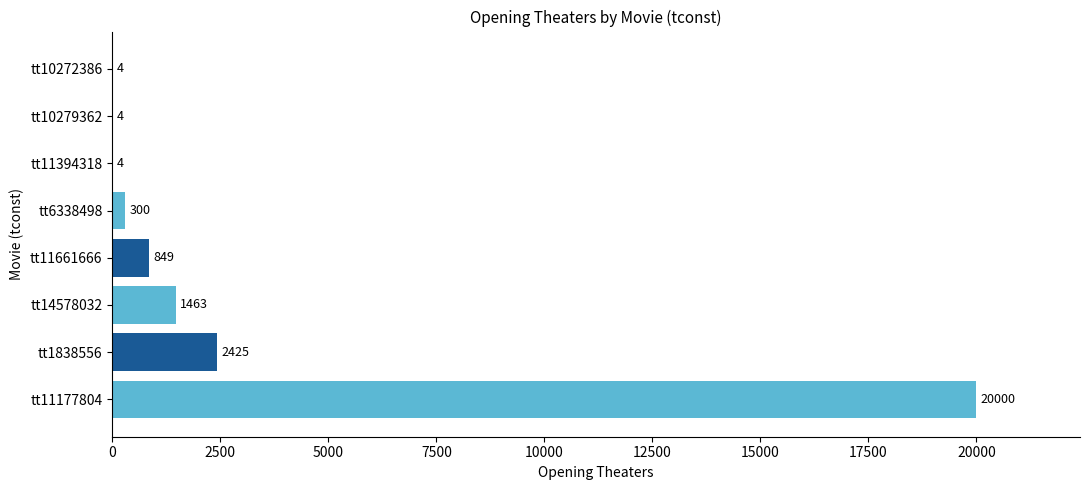

Reading bottom to top, transcribe all the data shown in this chart.

tt11177804=20000	tt1838556=2425	tt14578032=1463	tt11661666=849	tt6338498=300	tt11394318=4	tt10279362=4	tt10272386=4